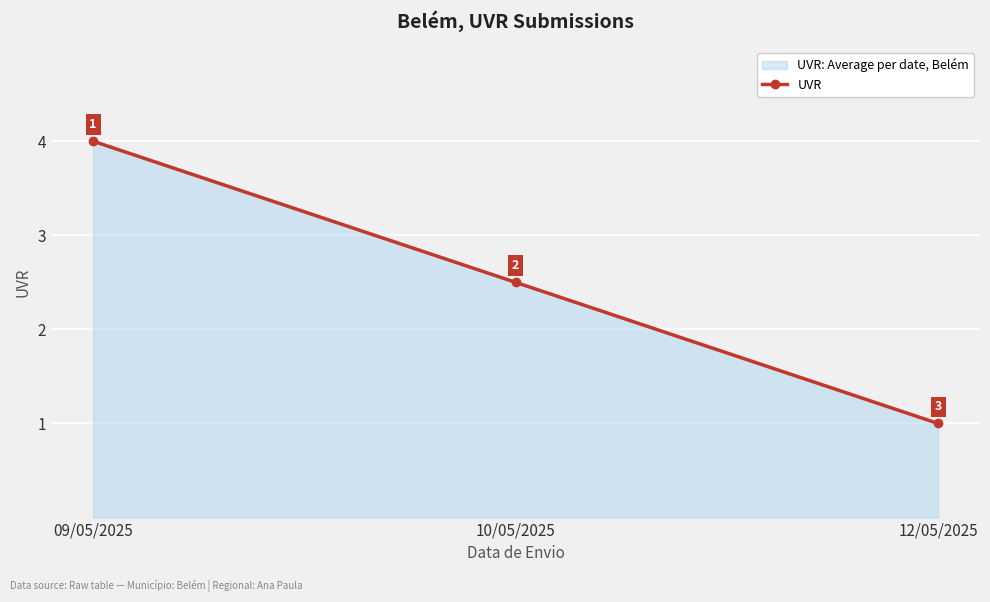

What is the difference between the values at 09/05/2025 and 10/05/2025?

1.5